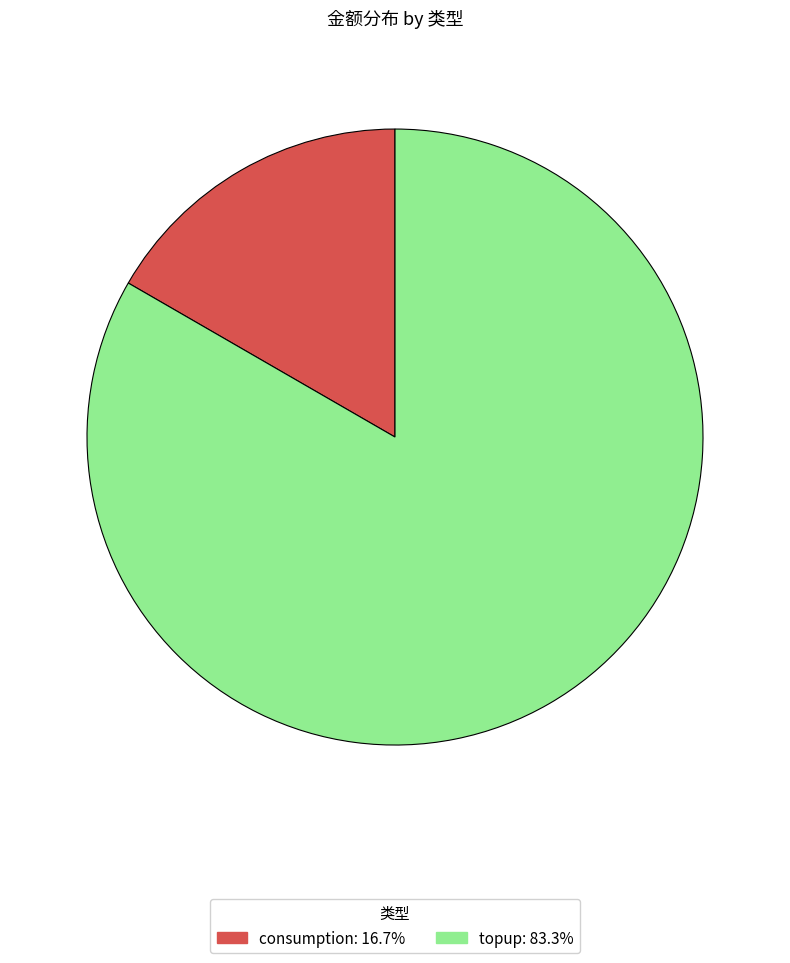

The consumption slice represents 4% of the pie. True or false?

False